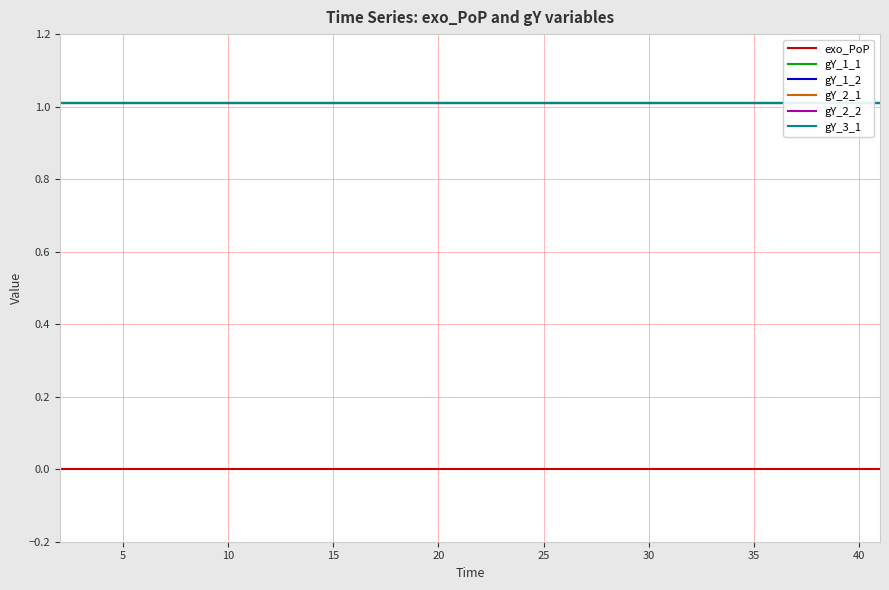

What is the sum of all gY_2_1 values?

40.4